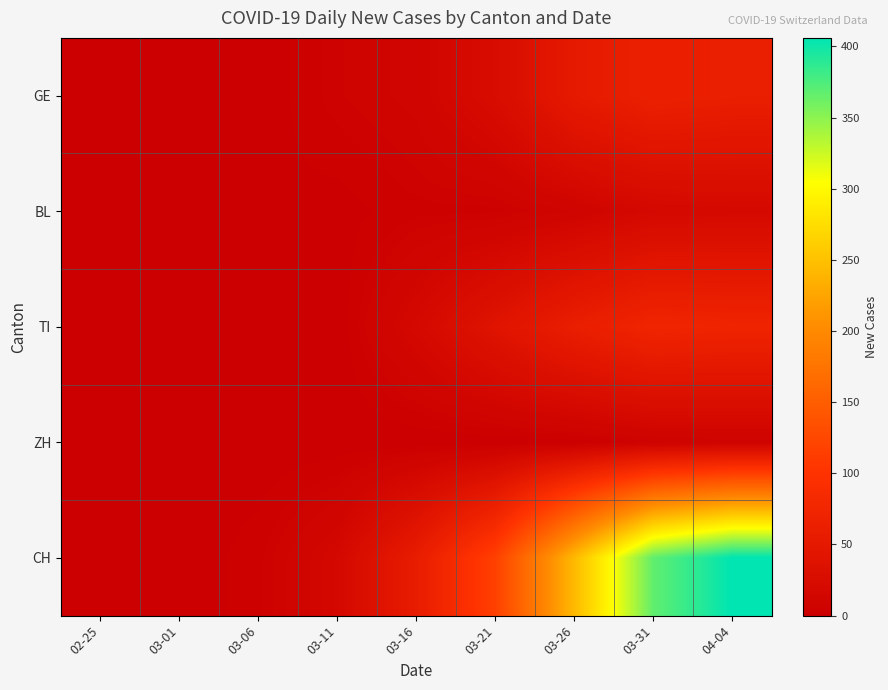

Which has a higher value, 03-01 or 03-21?

03-21